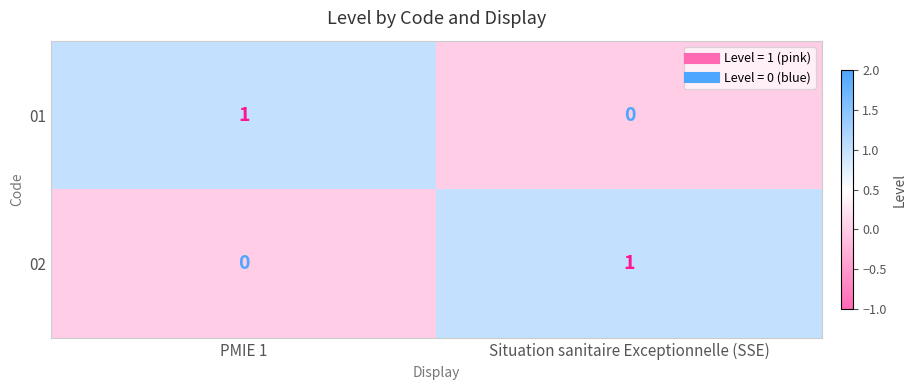

The value of 01 at Situation sanitaire Exceptionnelle (SSE) is 1. True or false?

False